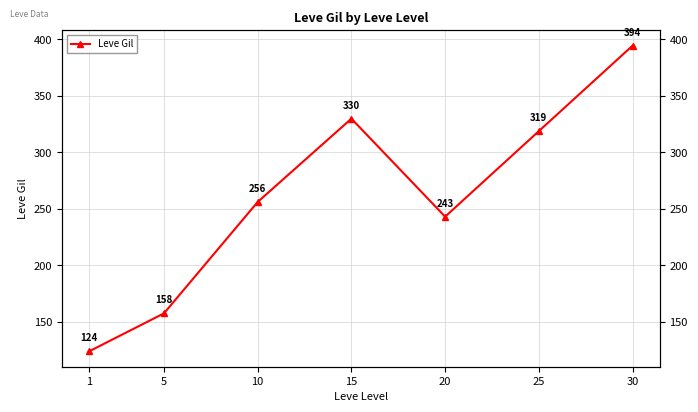

What is the ratio of the value at 10 to the value at 30?

0.6